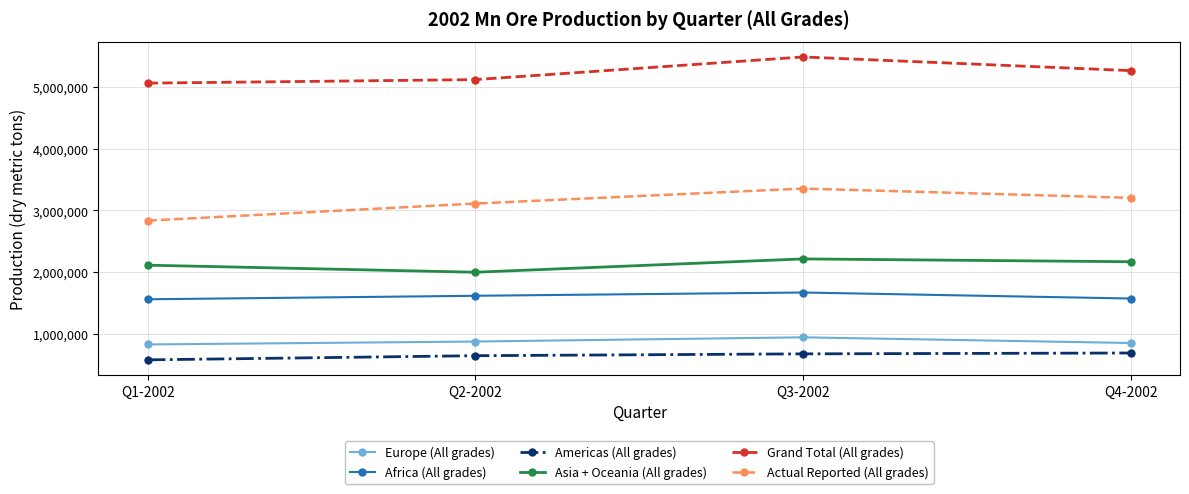

Which category has the lowest value in the Actual Reported (All grades) series?

Q1-2002